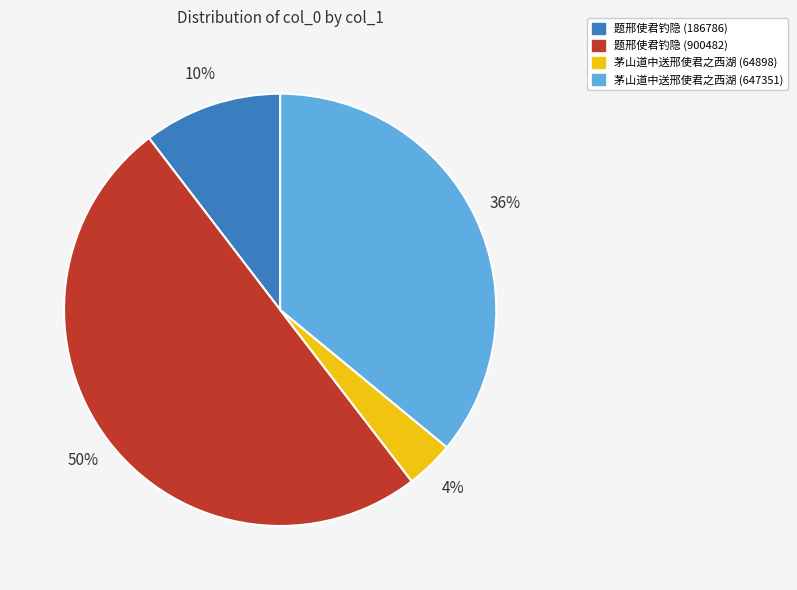

Combined, do 茅山道中送邢使君之西湖 (647351) and 茅山道中送邢使君之西湖 (64898) account for over 50%?

No